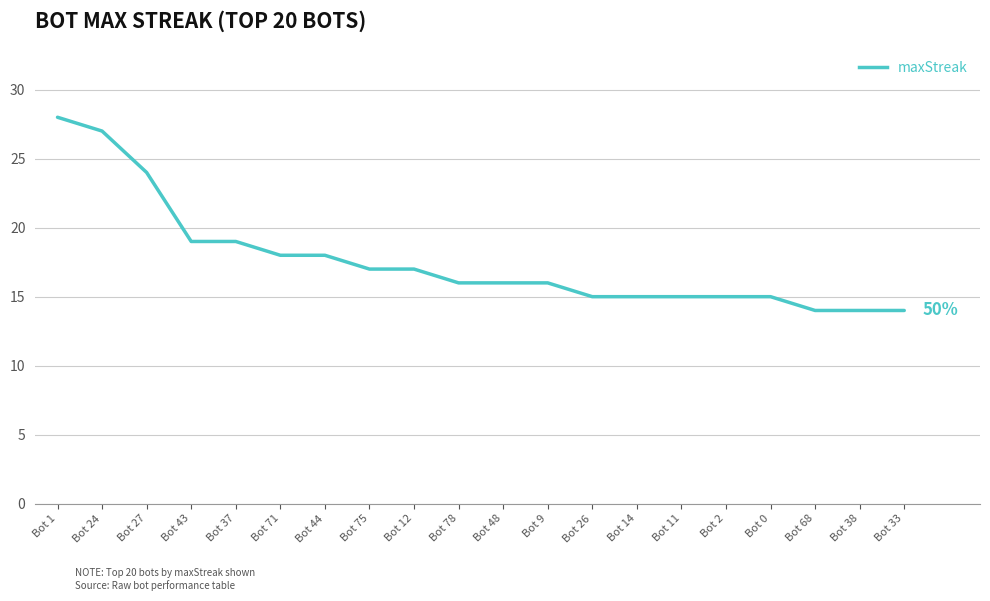

At which label does the data first exceed 16?

Bot 1